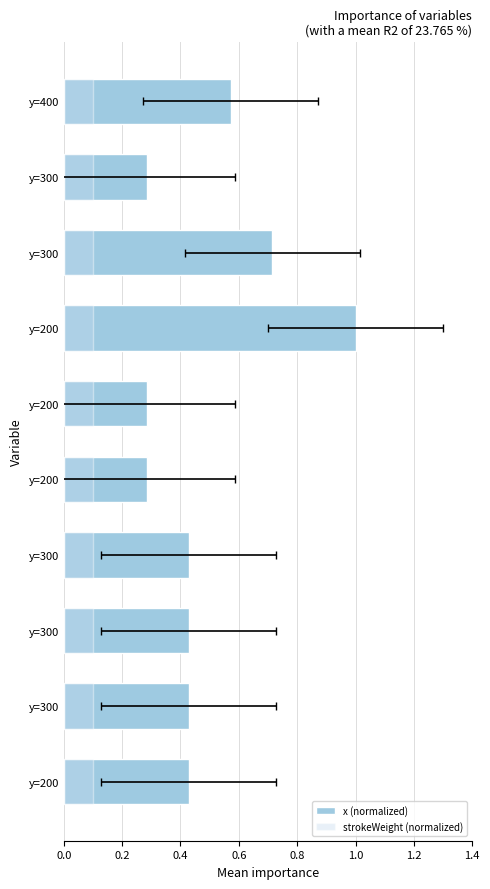

True or false: strokeWeight (normalized) has a value of 0.3 at 8.

False